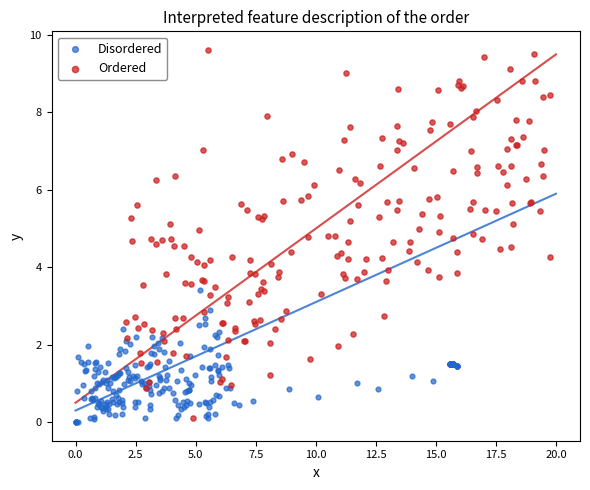

Which series has the widest spread of Y values?

Ordered